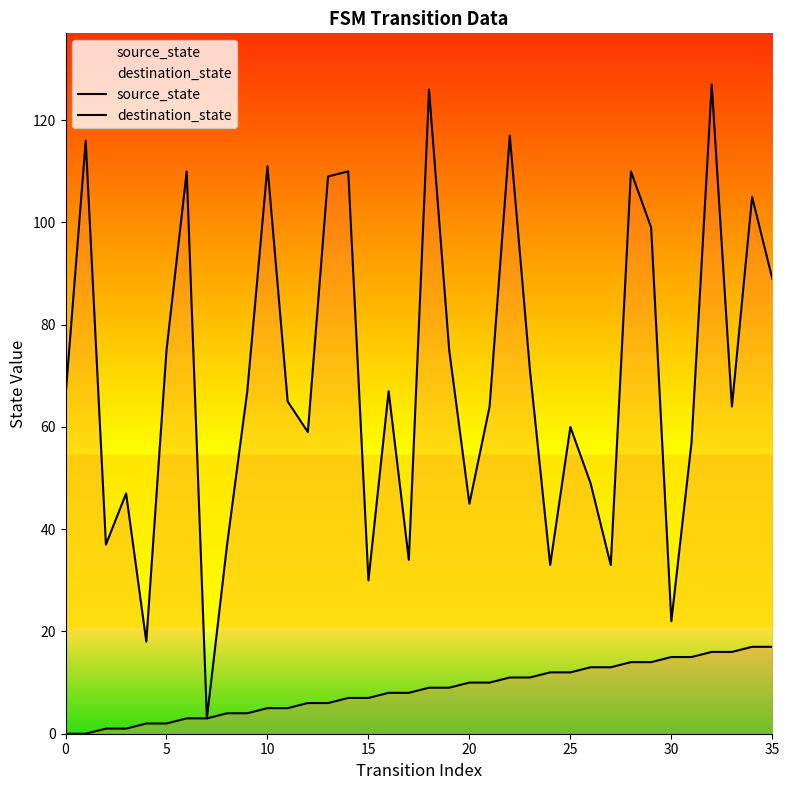

What is the difference between the highest and lowest values at 33?

48